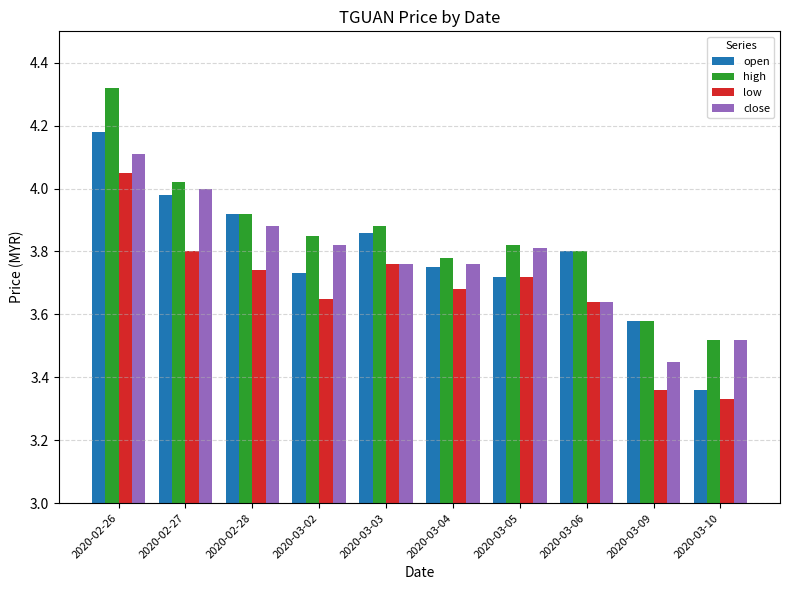

Which series has the largest range (max minus min)?

open